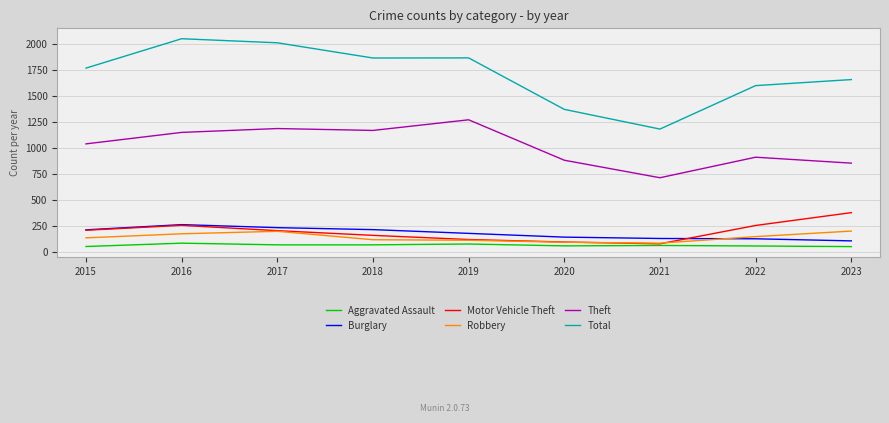

True or false: Motor Vehicle Theft and Theft intersect in this chart.

False